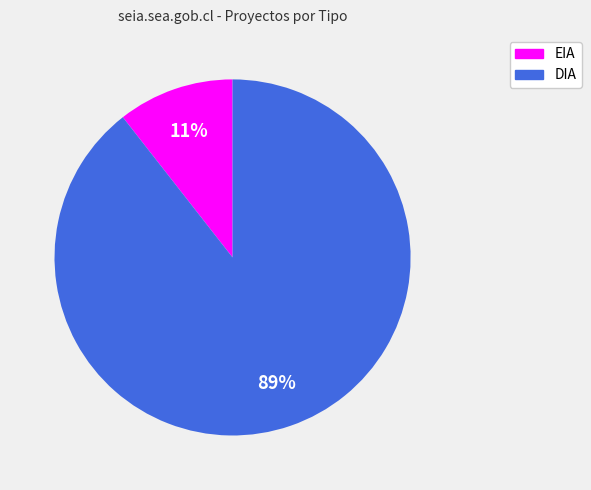

How many segments does this pie chart have?

2